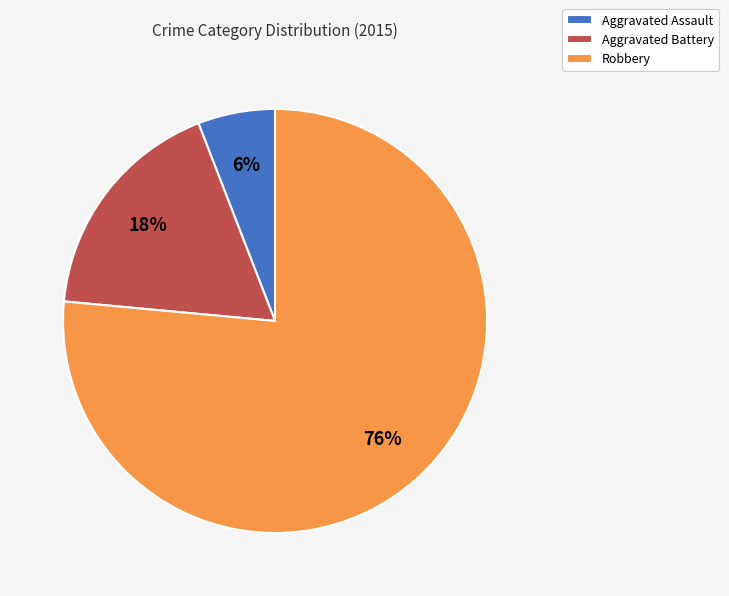

Is there a majority slice in this chart?

Yes